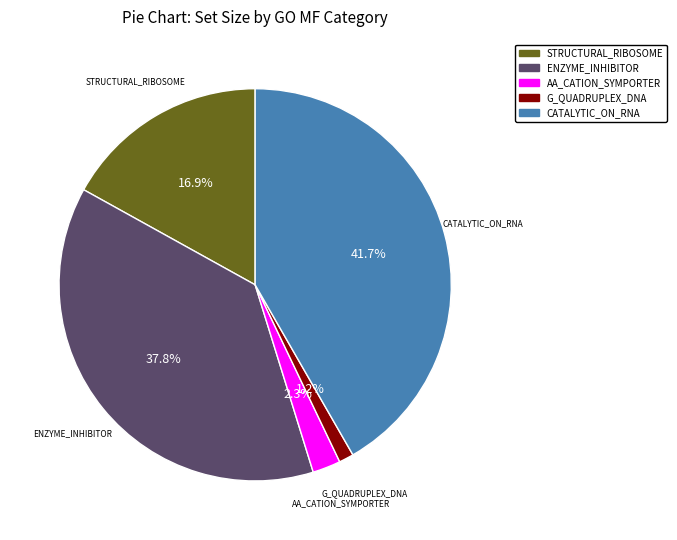

Is there any slice that represents more than half of the pie?

No